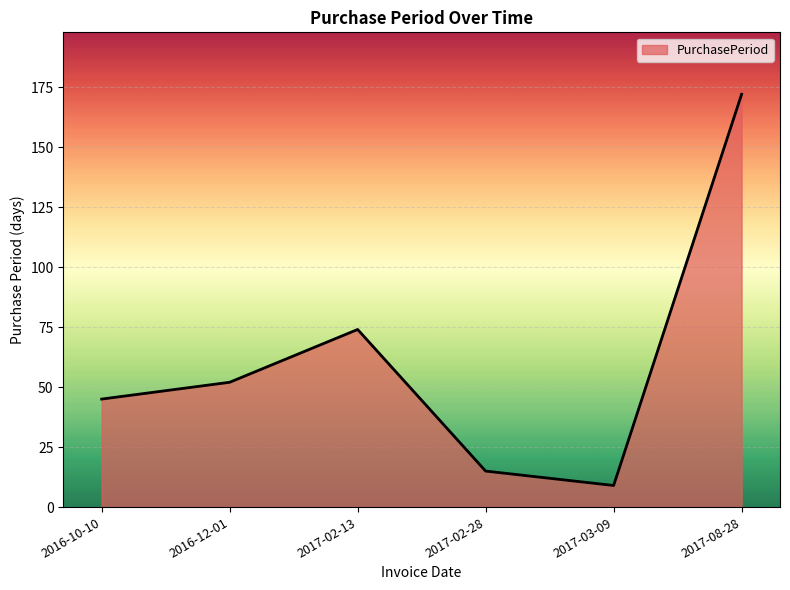

List the labels in order of value, smallest first.

2017-03-09, 2017-02-28, 2016-10-10, 2016-12-01, 2017-02-13, 2017-08-28